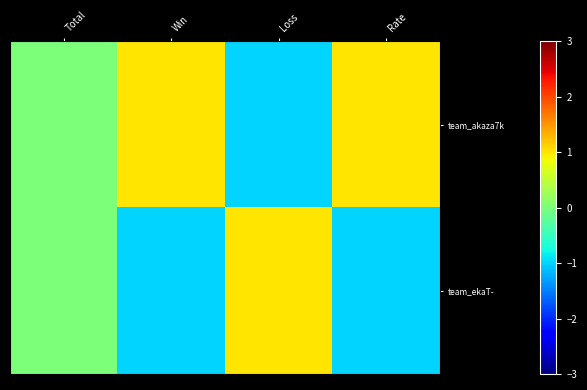

What is the maximum value shown in the chart?

1